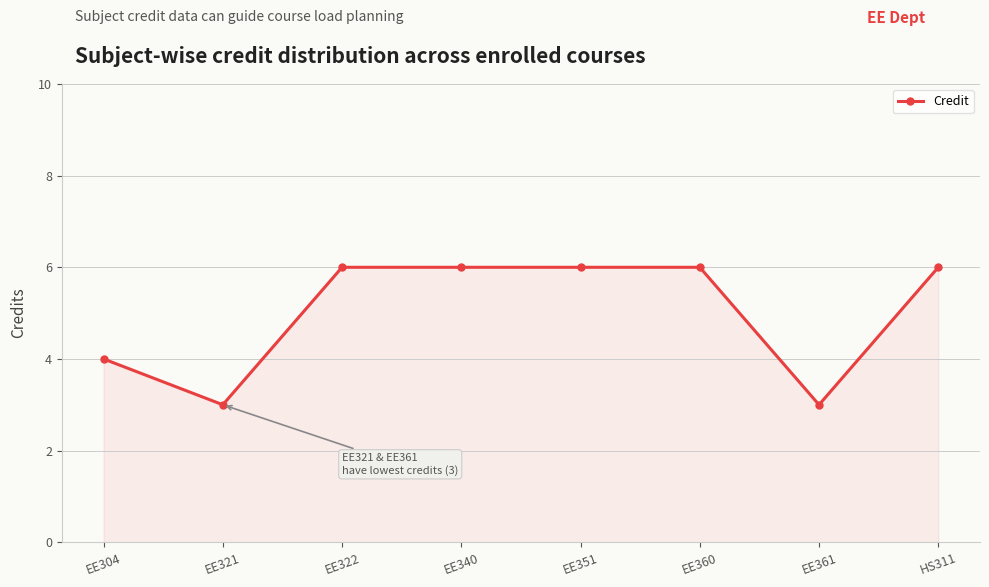

What is the difference between the maximum and minimum values?

3